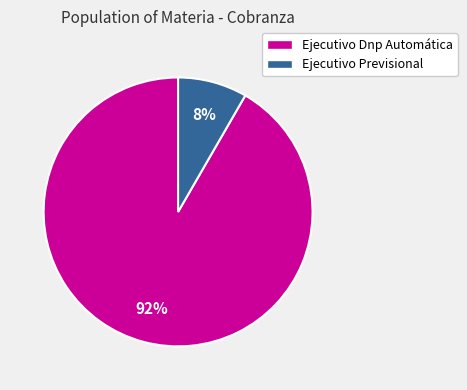

Which slice is the largest?

Ejecutivo Dnp Automática